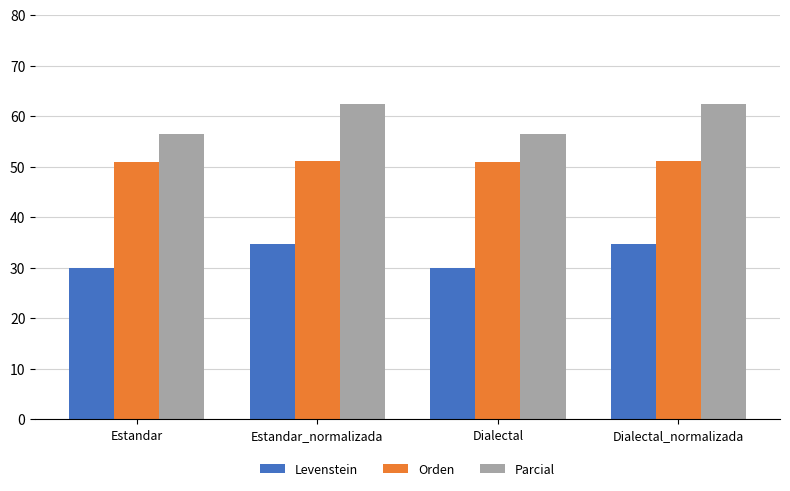

How many bars are there in total?

12